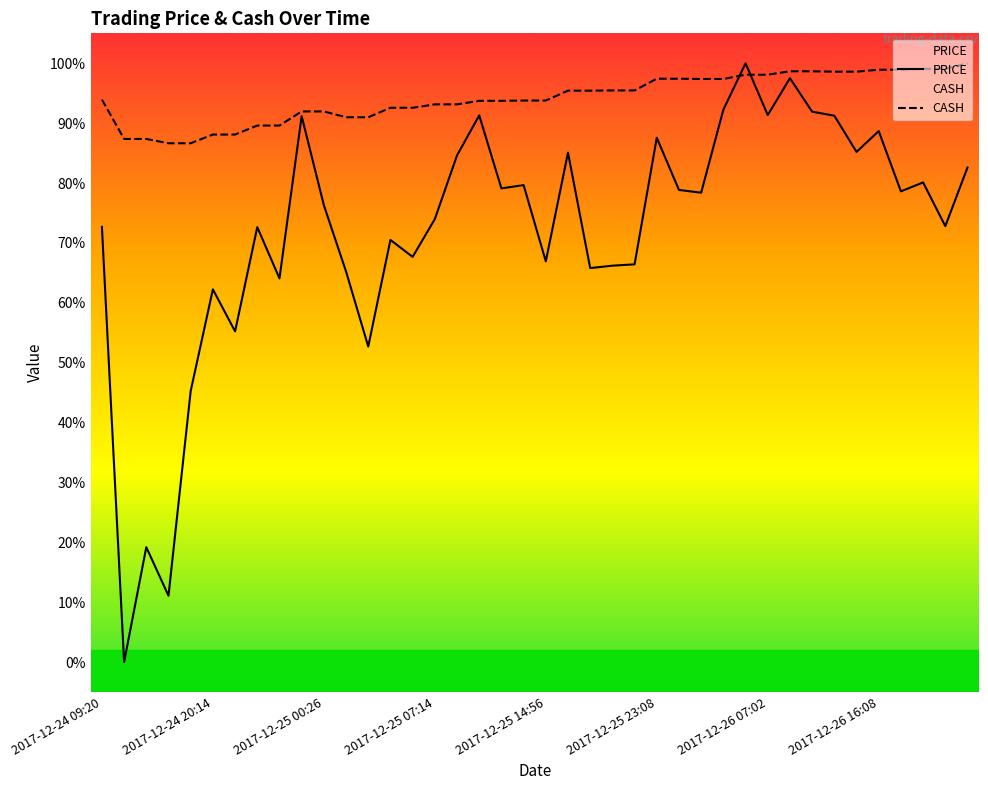

Rank the series by their maximum value, from highest to lowest.

PRICE, CASH